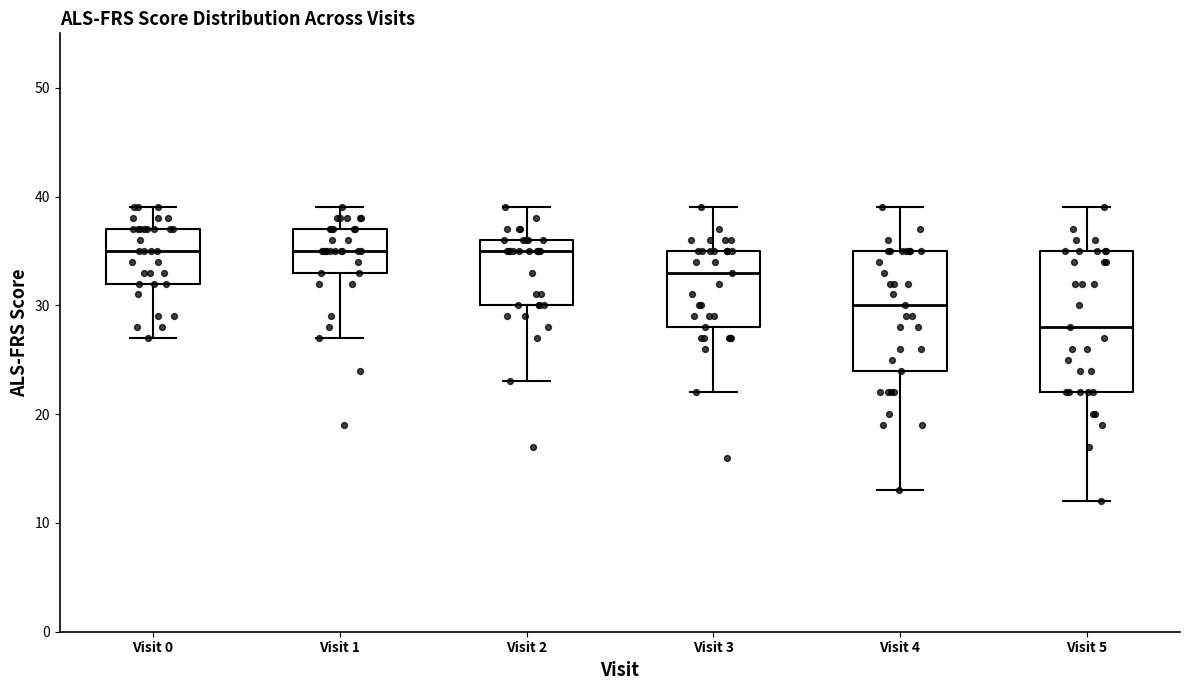

Reading left to right, transcribe this box plot: for each box, give where its median line is, the range the box spans, and where its two whiskers end, as read against the y-axis. The values are not printed on the chart, so give them approximately, as read against the axis.

Visit 0: median 35, box 32 to 37, whiskers 27 to 39
Visit 1: median 35, box 33 to 37, whiskers 27 to 39
Visit 2: median 35, box 30 to 36, whiskers 23 to 39
Visit 3: median 33, box 28 to 35, whiskers 22 to 39
Visit 4: median 30, box 24 to 35, whiskers 13 to 39
Visit 5: median 28, box 22 to 35, whiskers 12 to 39